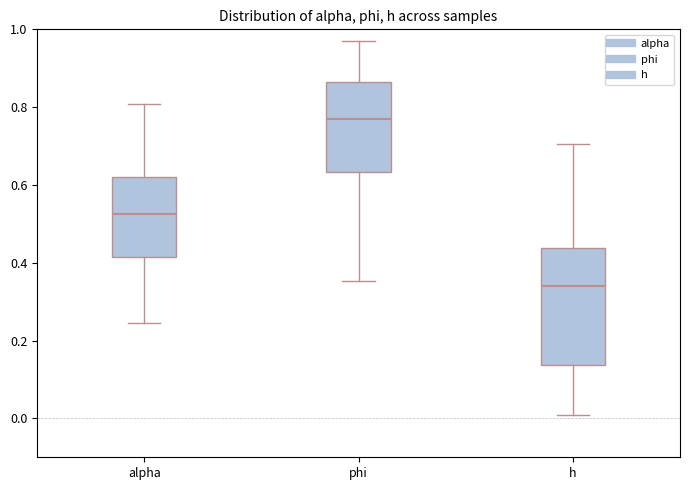

Reading left to right, transcribe this box plot: for each box, give where its median line is, the range the box spans, and where its two whiskers end, as read against the y-axis. The values are not printed on the chart, so give them approximately, as read against the axis.

alpha: median 0.52, box 0.42 to 0.62, whiskers 0.24 to 0.80
phi: median 0.76, box 0.64 to 0.86, whiskers 0.36 to 0.98
h: median 0.34, box 0.14 to 0.44, whiskers 0.00 to 0.70